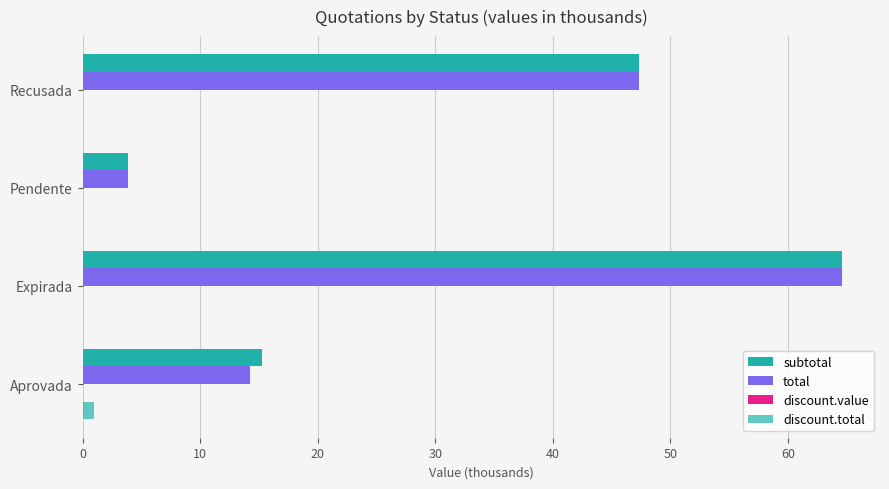

What is the difference between the second highest and second lowest values in the subtotal series?

32.1